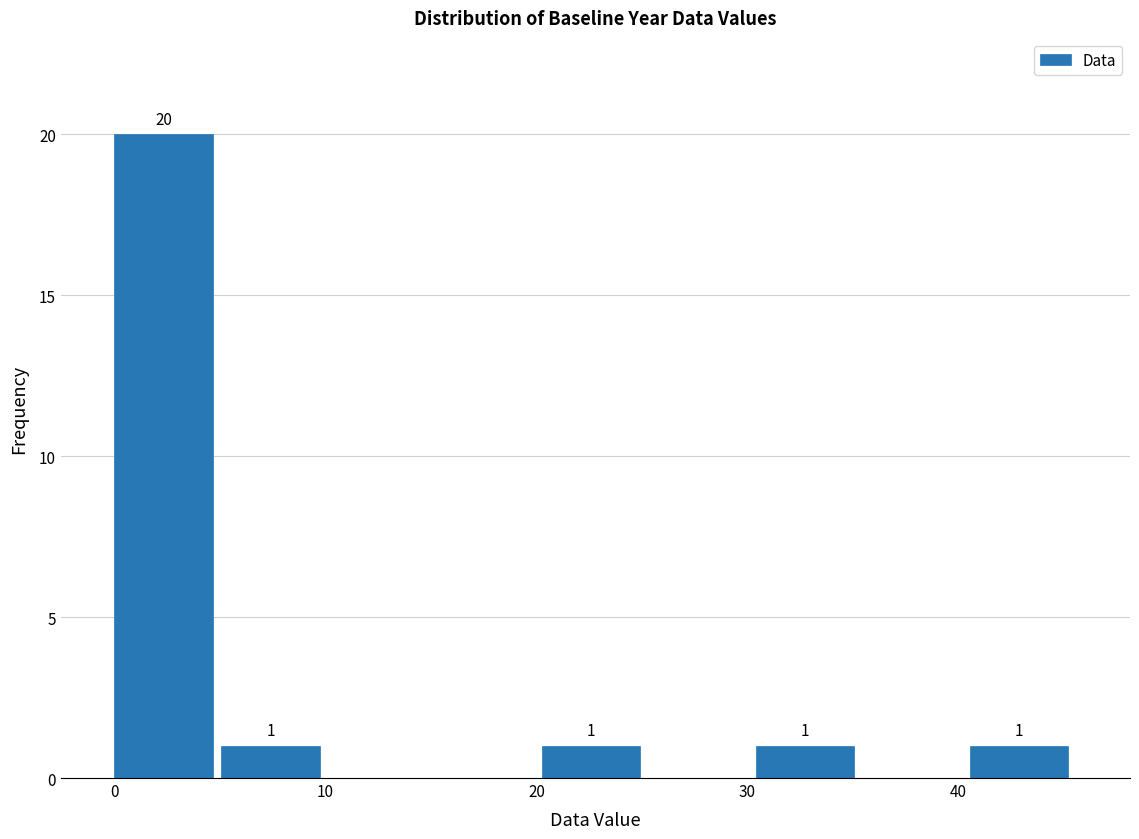

Which range on the x-axis has the tallest bar?

0 to 5